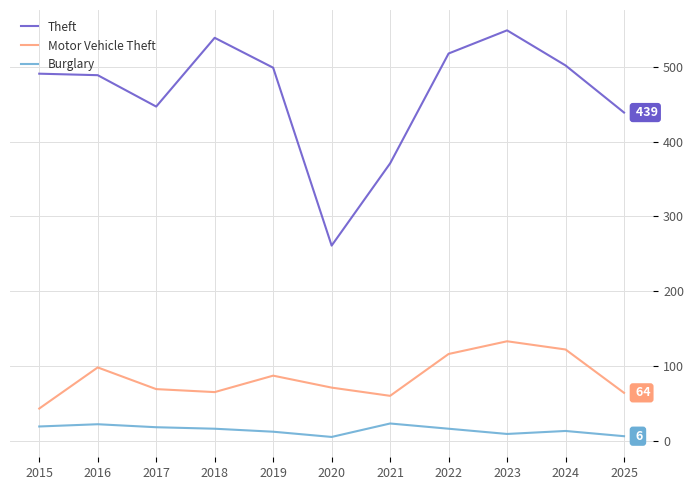

Which series has the widest spread of values?

Theft